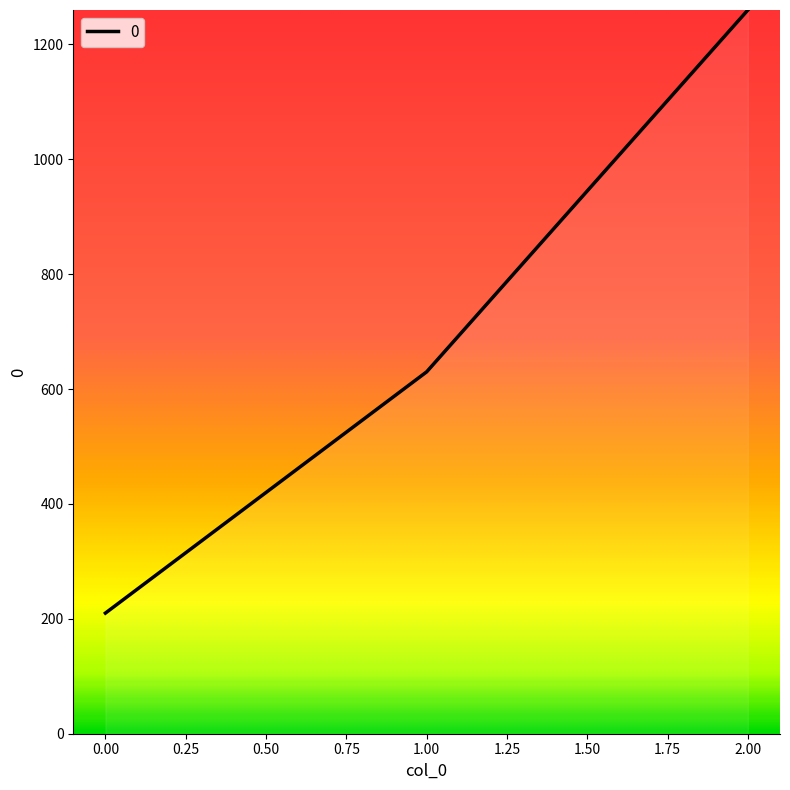

What is the ratio of the value at 2.00 to the value at 0.00?

6.0